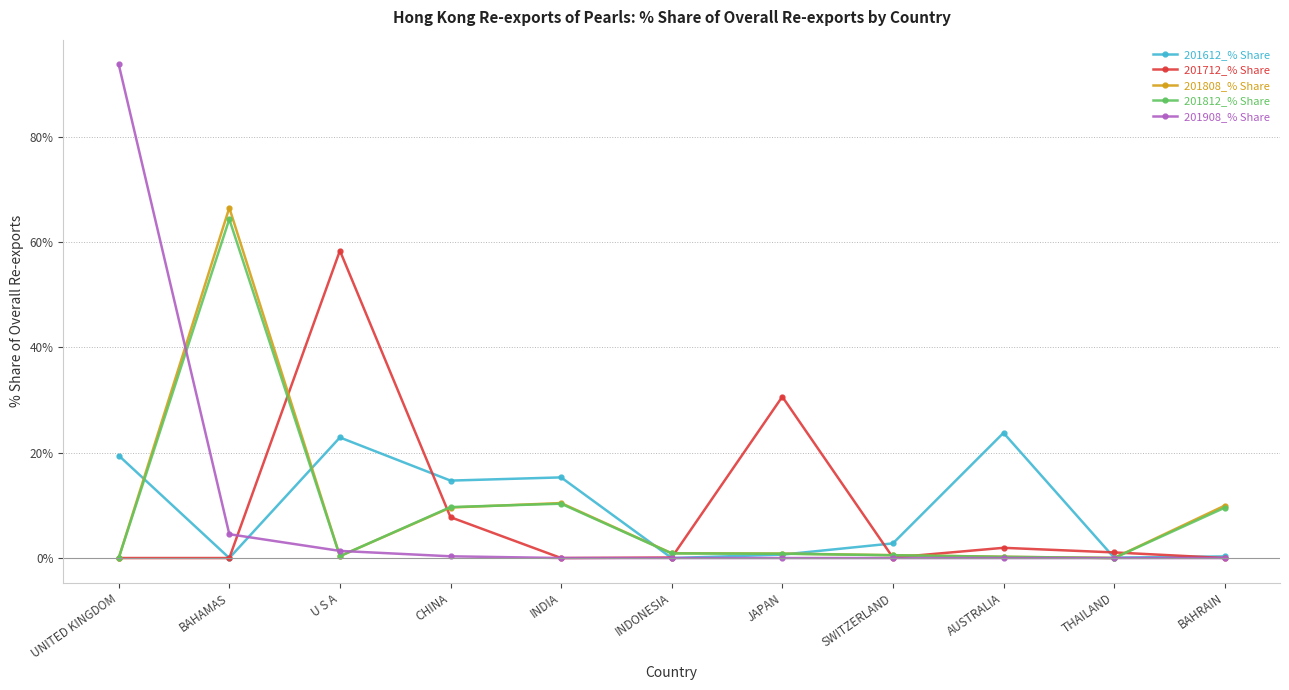

What are all the series names shown in the legend?

201612_% Share, 201712_% Share, 201808_% Share, 201812_% Share, 201908_% Share